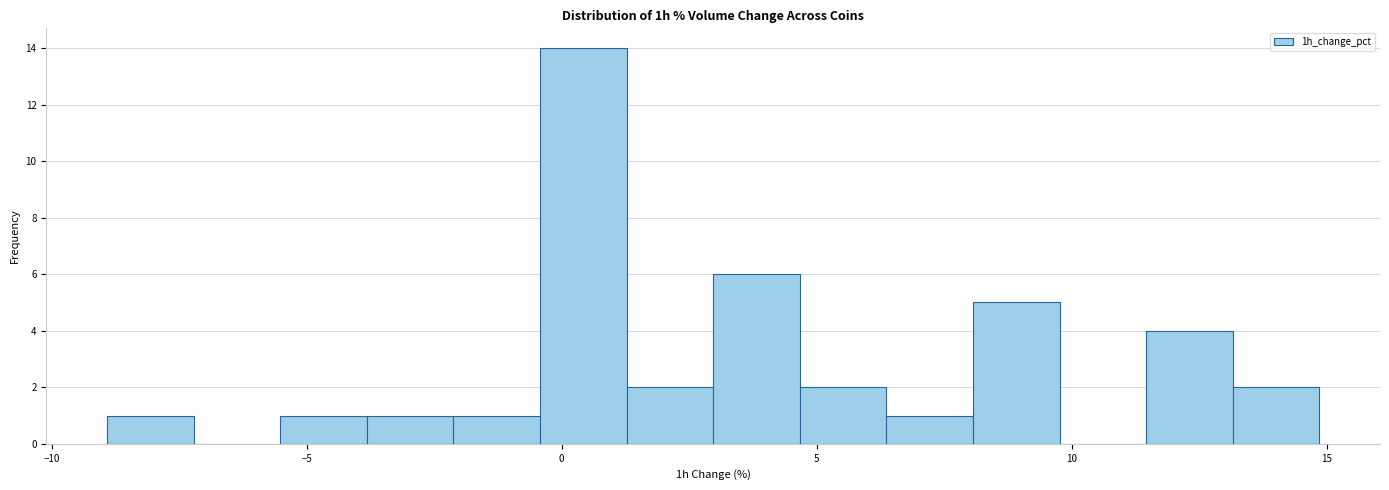

Around what value on the x-axis is the tallest bar? Give the approximate position of its centre, as read against the axis.

0.5